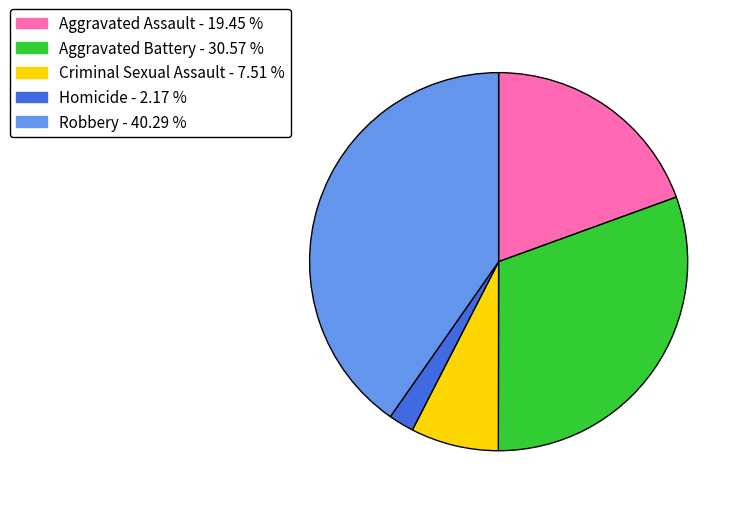

Does Aggravated Battery represent more than half of the total?

No